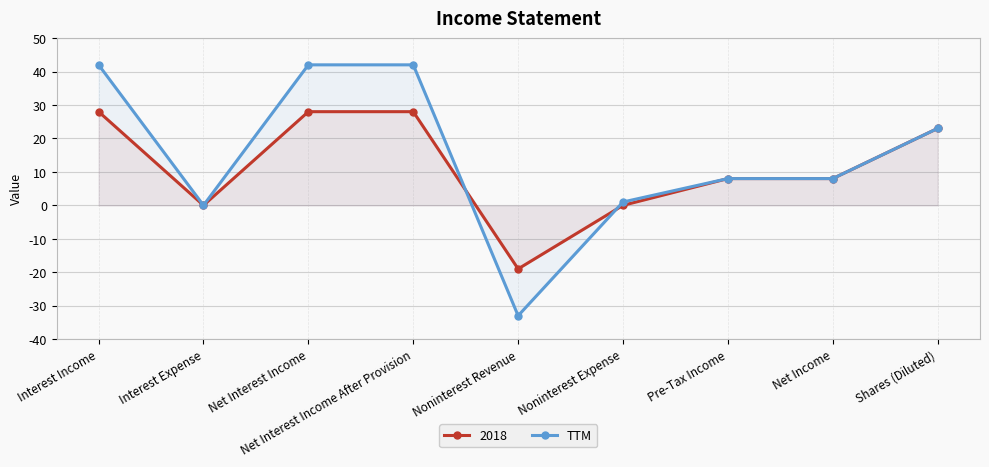

Does the chart have visible grid lines?

Yes